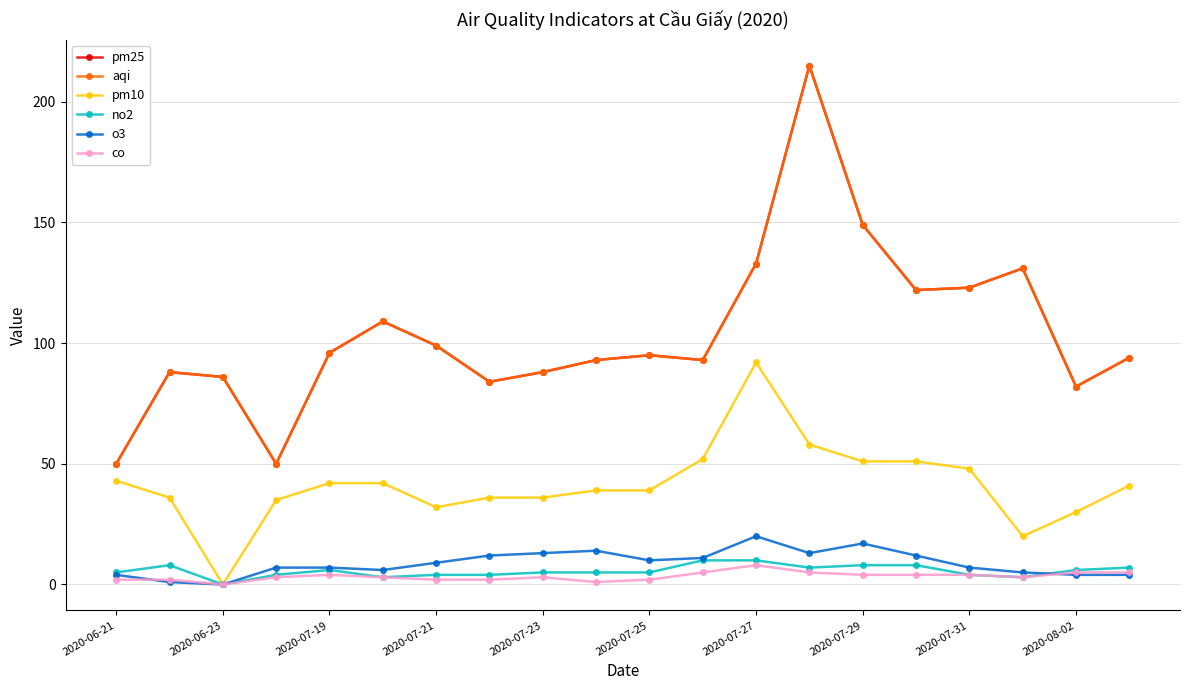

At how many categories does at least one series exceed 157?

1